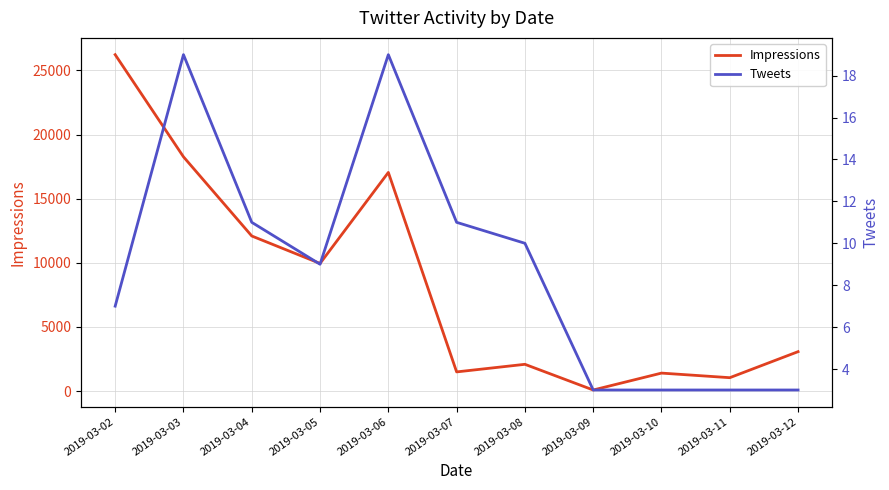

What is the value of the Tweets point at the 8th from the left?

3